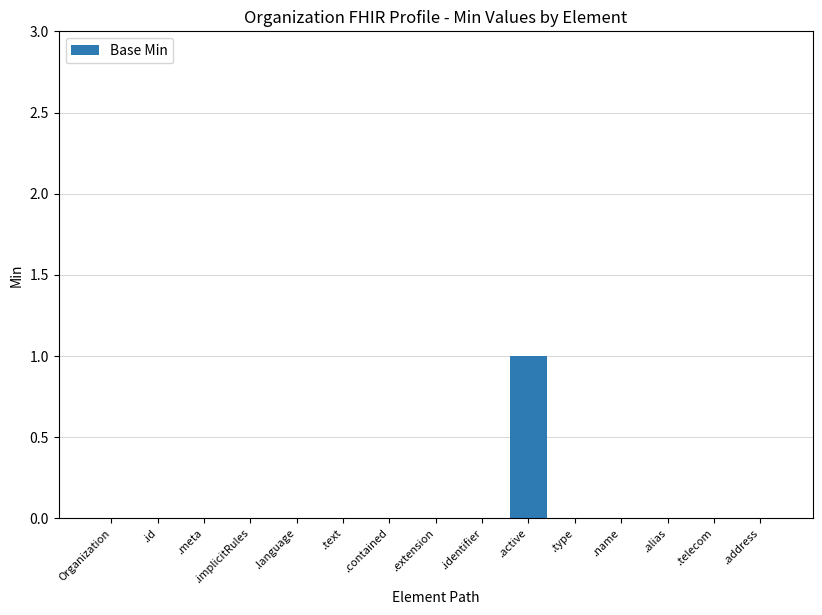

Is it true that the value at Organization is -1?

False